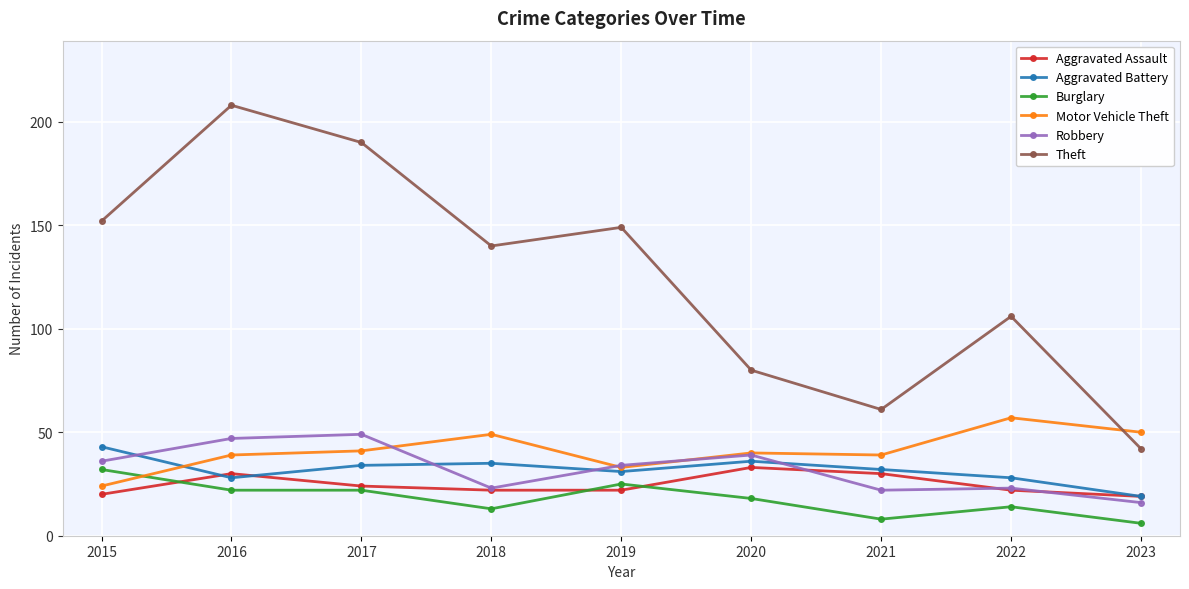

Reading left to right, what are all the values shown in this chart?

Aggravated Assault: 20	30	24	22	22	33	30	22	19
Aggravated Battery: 43	28	34	35	31	36	32	28	19
Burglary: 32	22	22	13	25	18	8	14	6
Motor Vehicle Theft: 24	39	41	49	33	40	39	57	50
Robbery: 36	47	49	23	34	39	22	23	16
Theft: 152	208	190	140	149	80	61	106	42